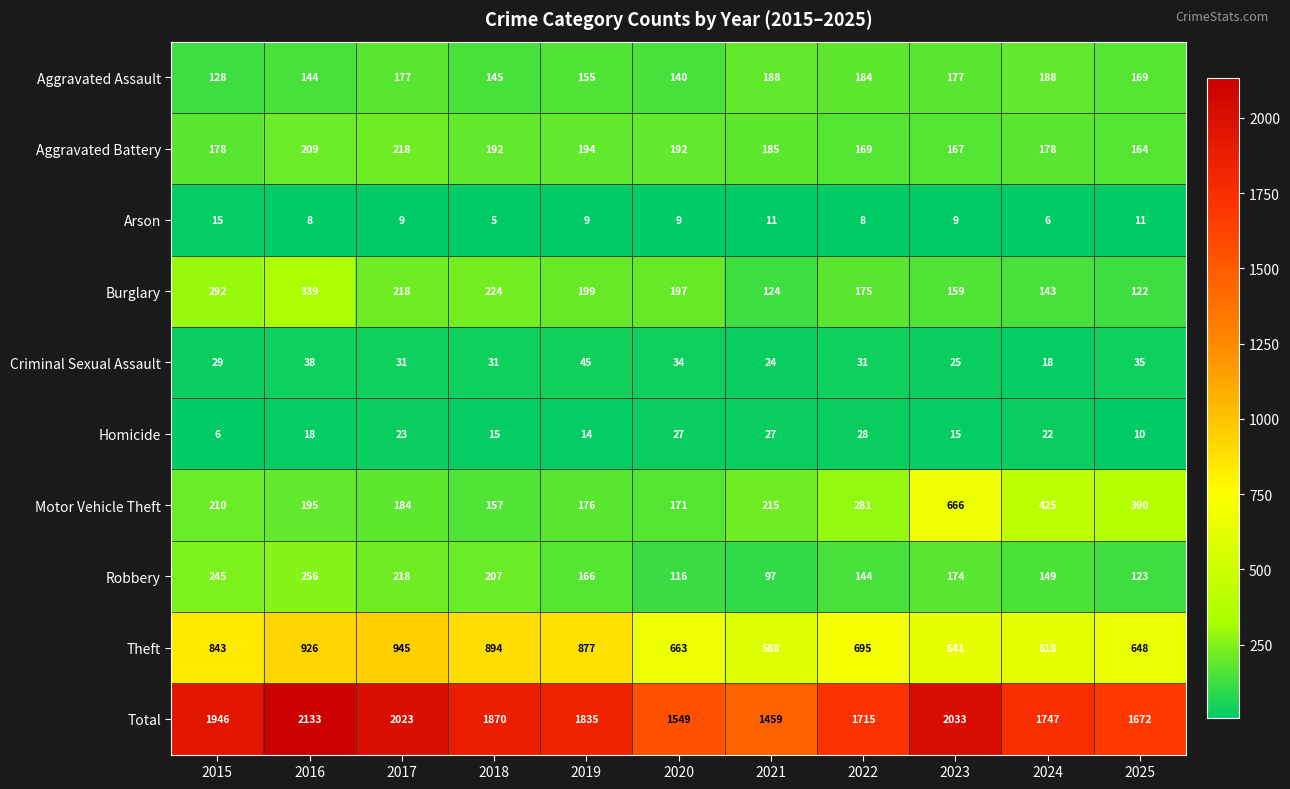

Rank the series at 2019 from highest to lowest value.

Total, Theft, Burglary, Aggravated Battery, Motor Vehicle Theft, Robbery, Aggravated Assault, Criminal Sexual Assault, Homicide, Arson